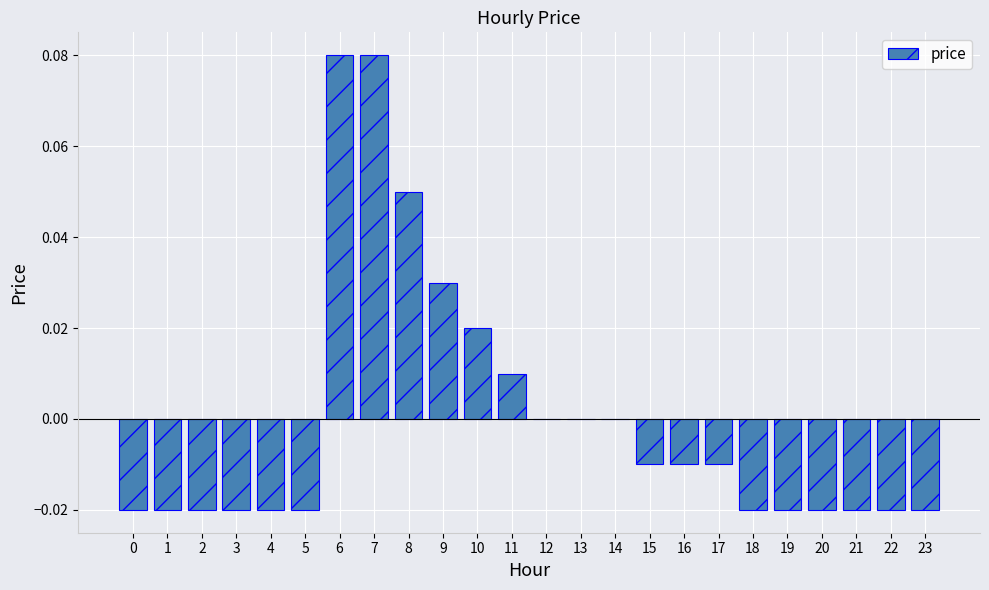

Which has a higher value, 8 or 3?

8